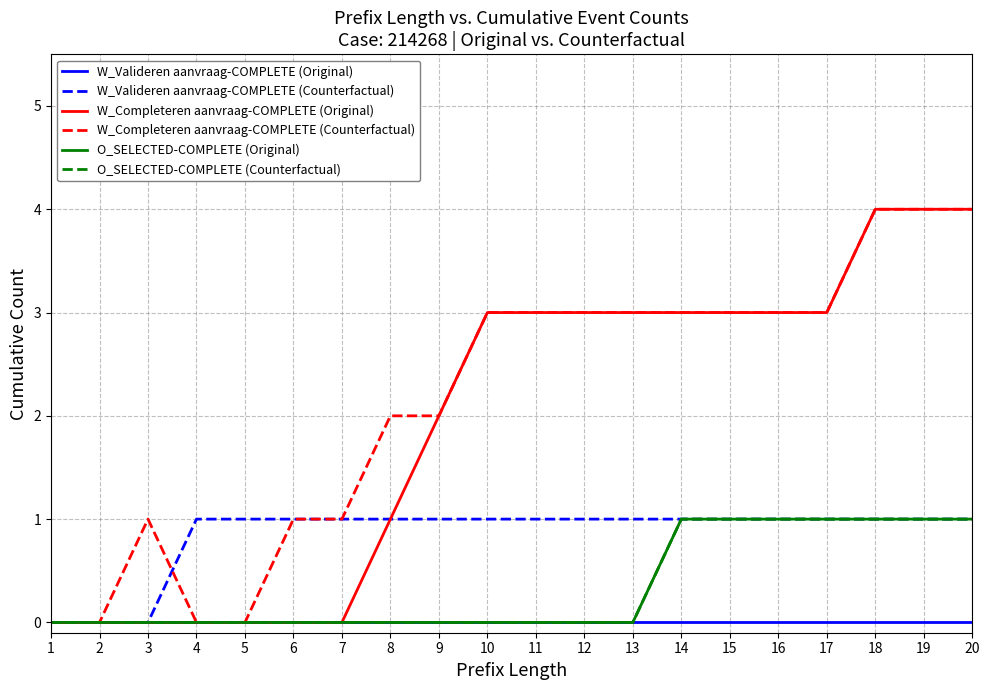

Count the O_SELECTED-COMPLETE (Original) values in the range 0 to 1.

20